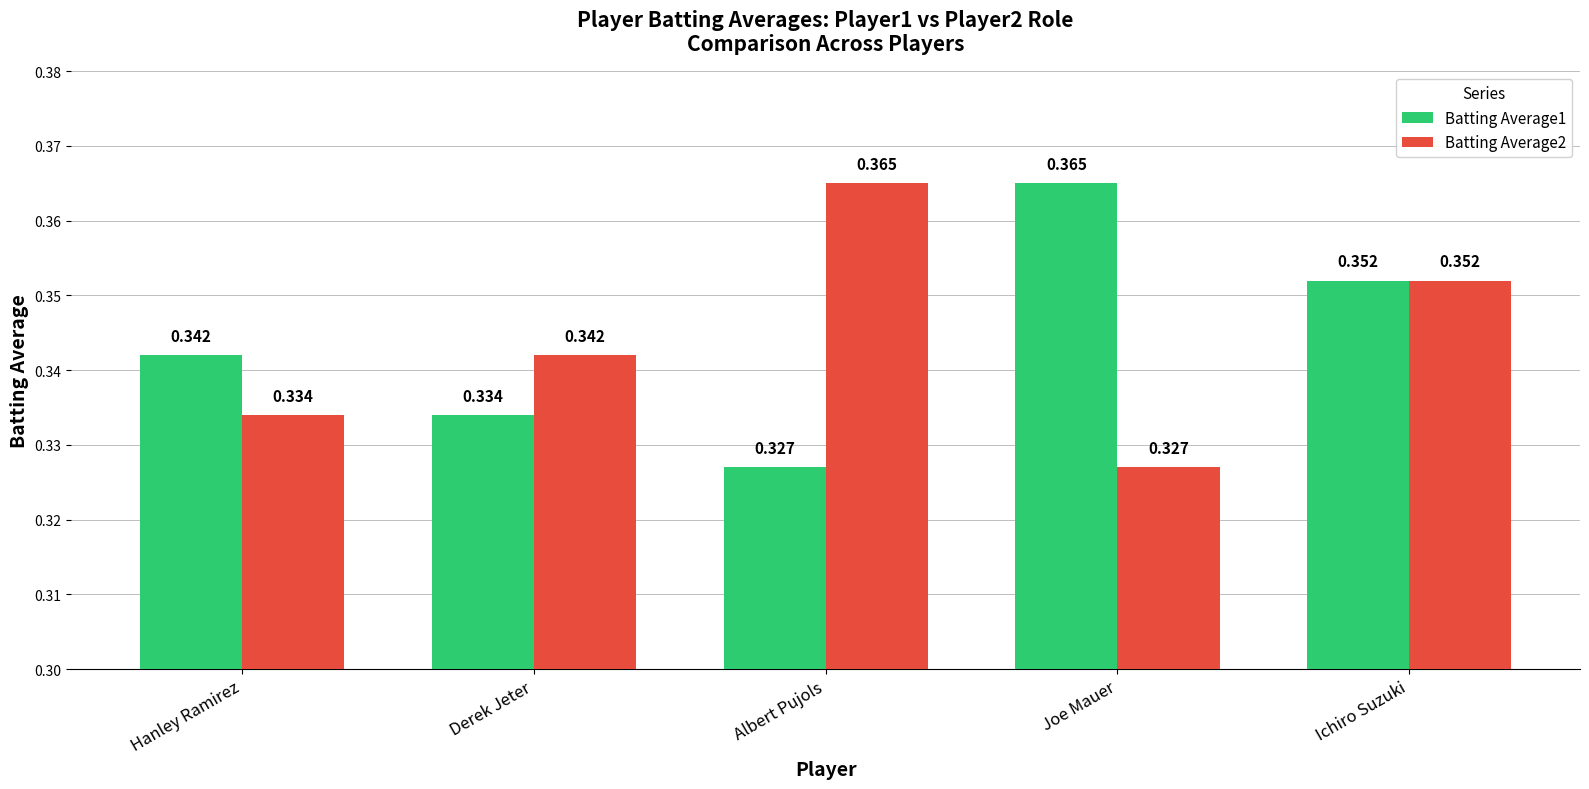

How many Batting Average1 values are between 0 and 1?

5